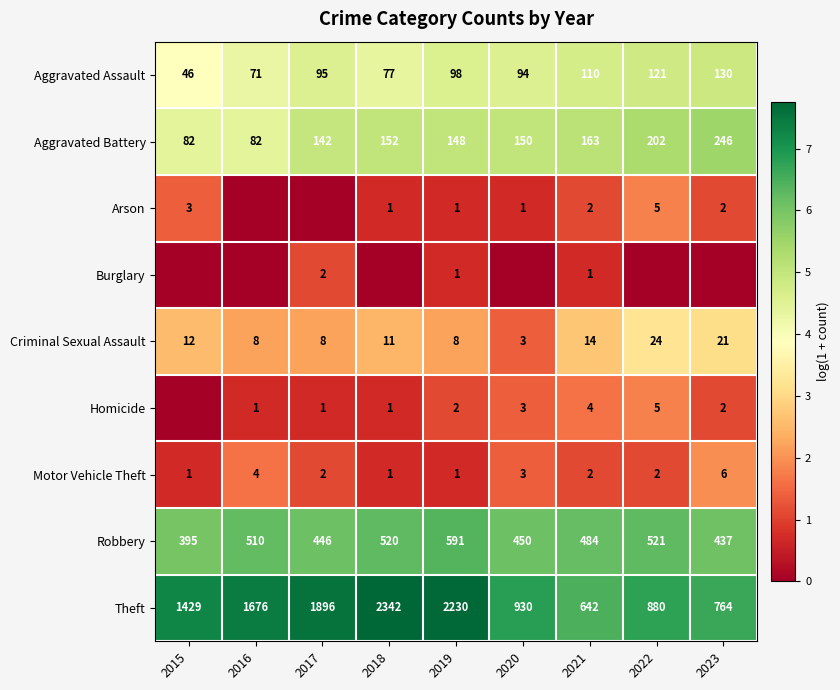

What is the highest value of the Theft series?

2342